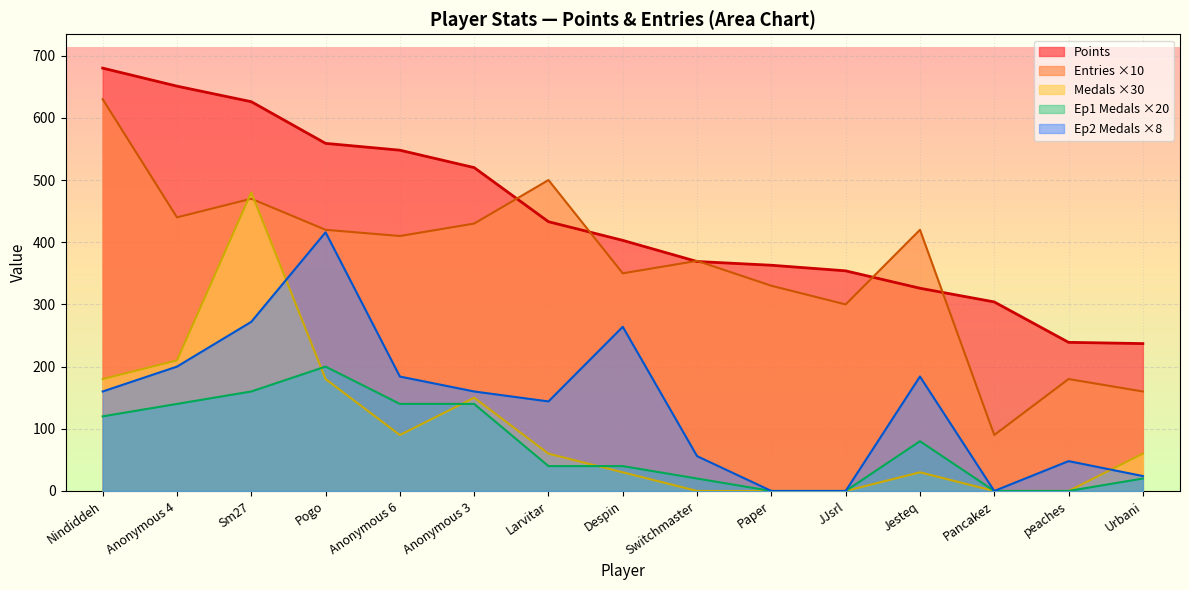

Between Pogo and Urbani, which series saw the biggest shift?

Ep2 Medals ×8